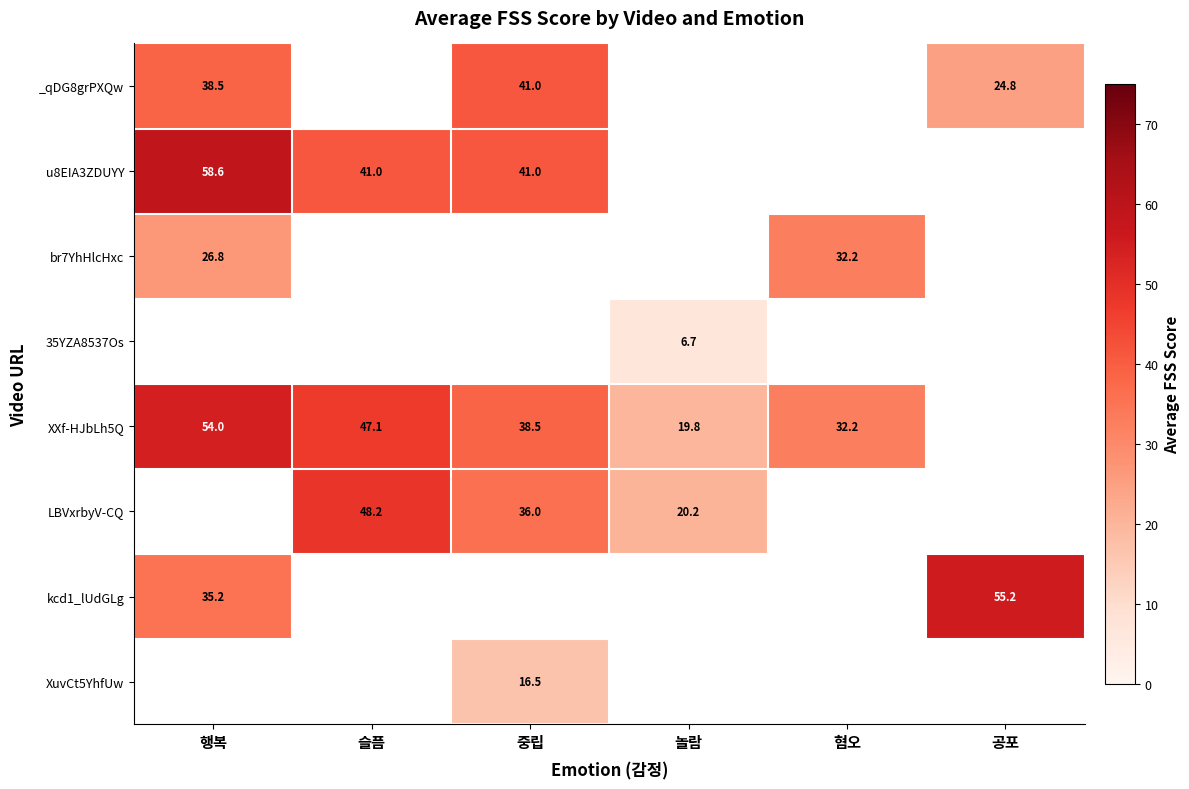

Is the value of u8EIA3ZDUYY at 중립 greater than the value of XXf-HJbLh5Q at 놀람?

Yes